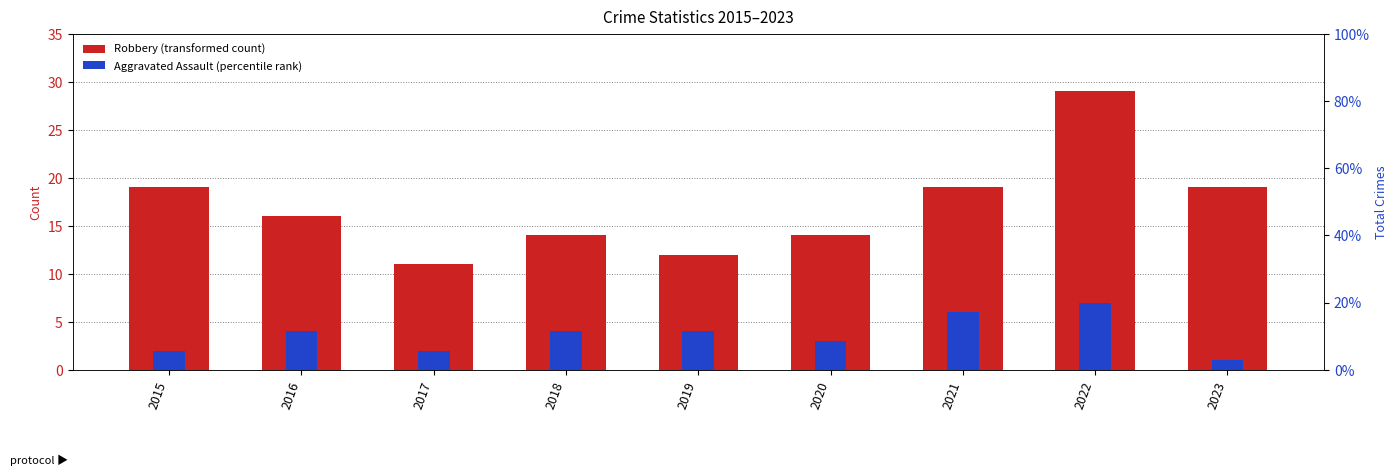

Rank the series by their maximum value, from highest to lowest.

Robbery, Aggravated Assault